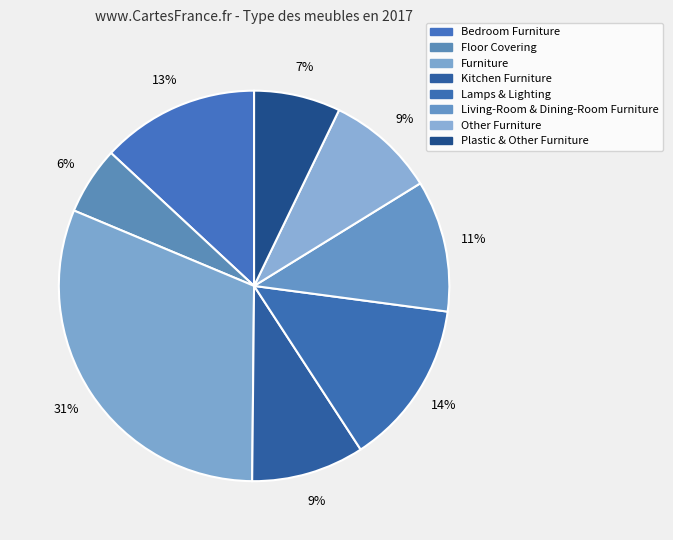

Does Lamps & Lighting account for over 50% of the chart?

No